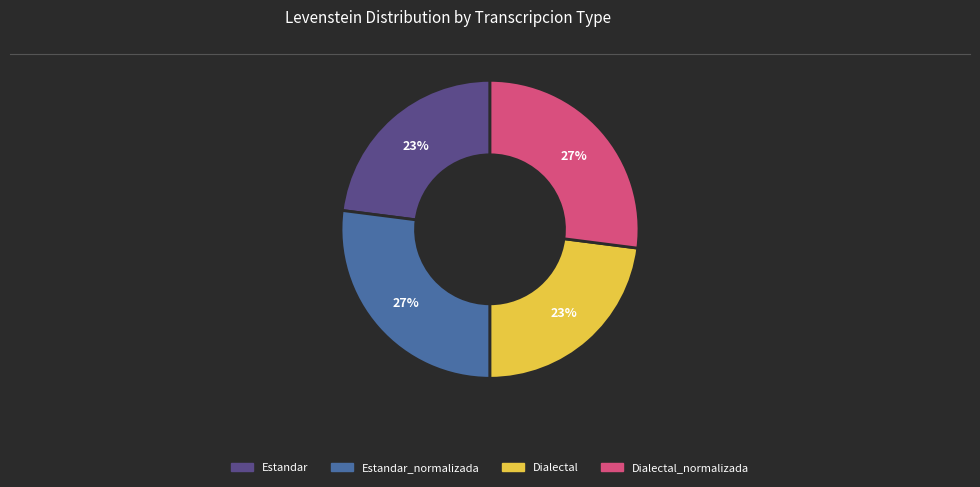

Is there any slice that represents more than half of the pie?

No